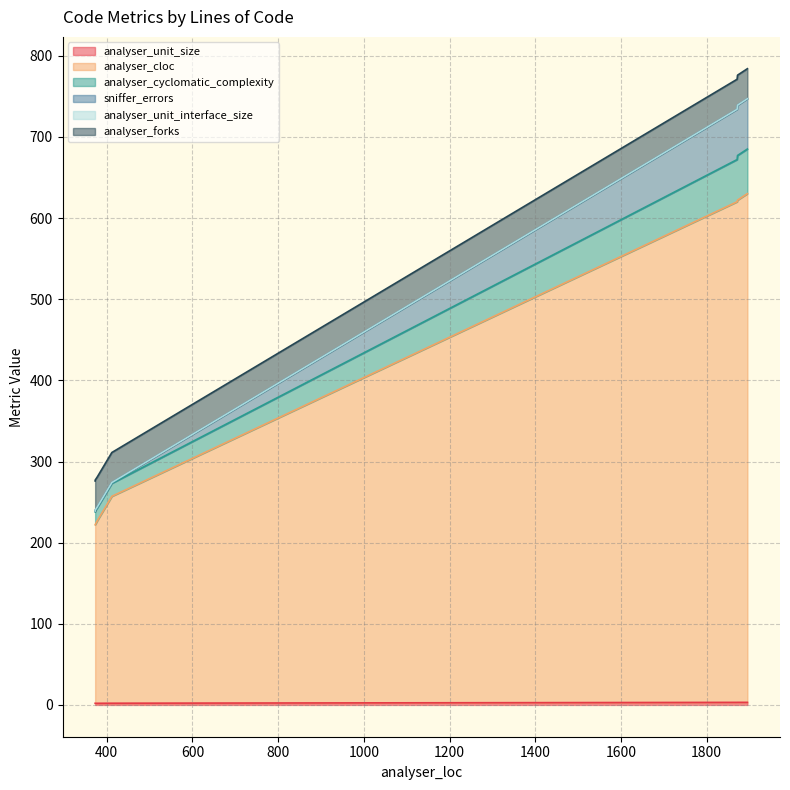

What is the label of the 6th point from the left?

378